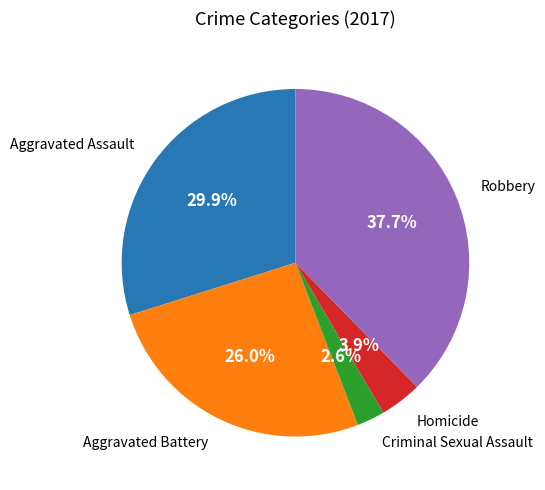

Is there a majority slice in this chart?

No